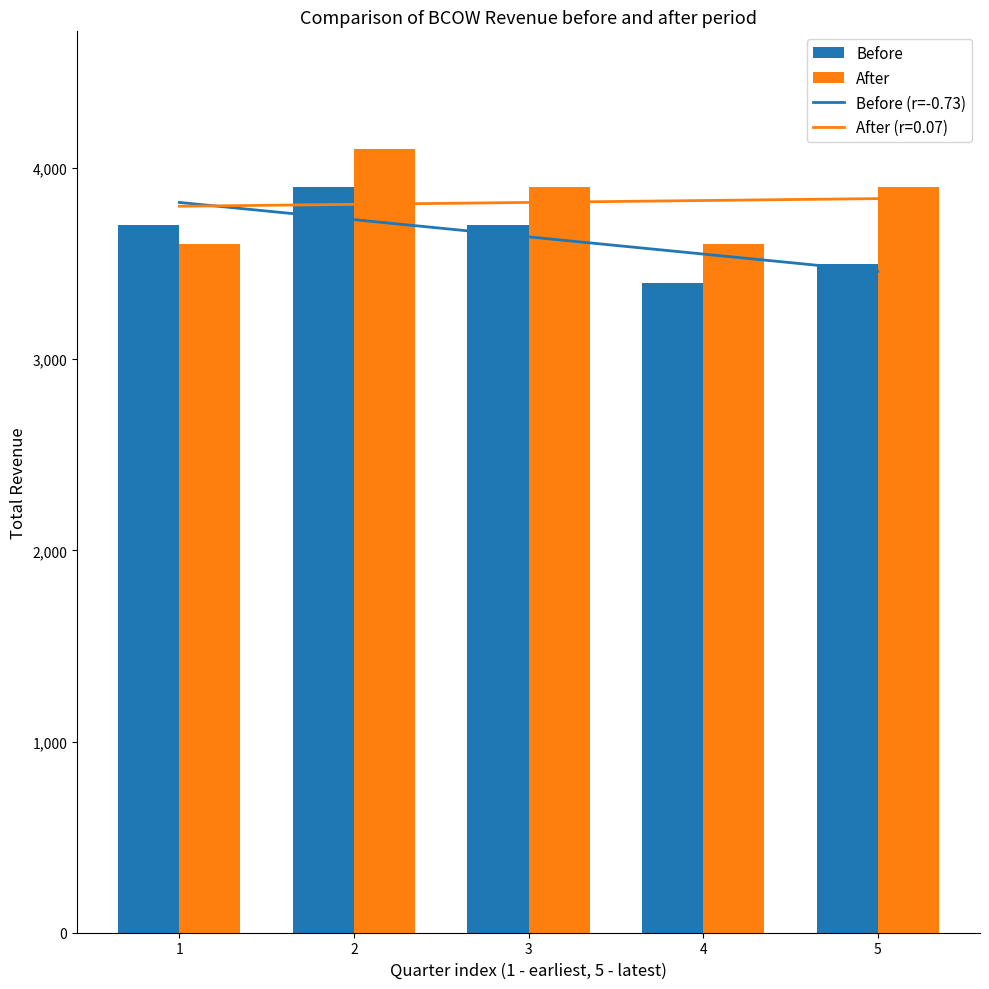

How many data points in After are less than 3900?

2